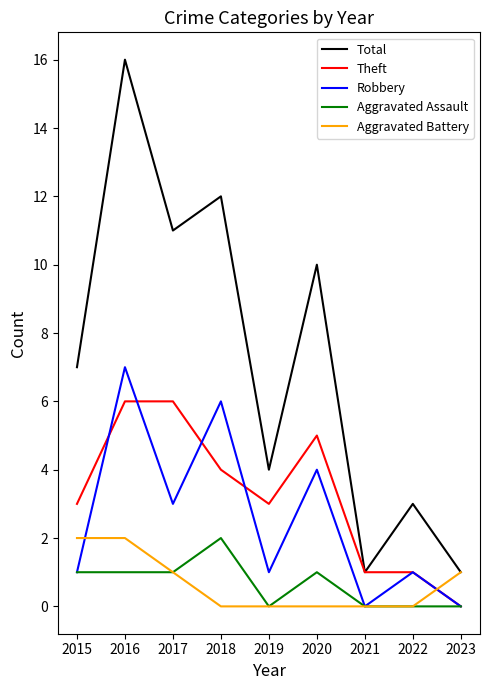

The Theft series shows 5 at 2020. True or false?

True